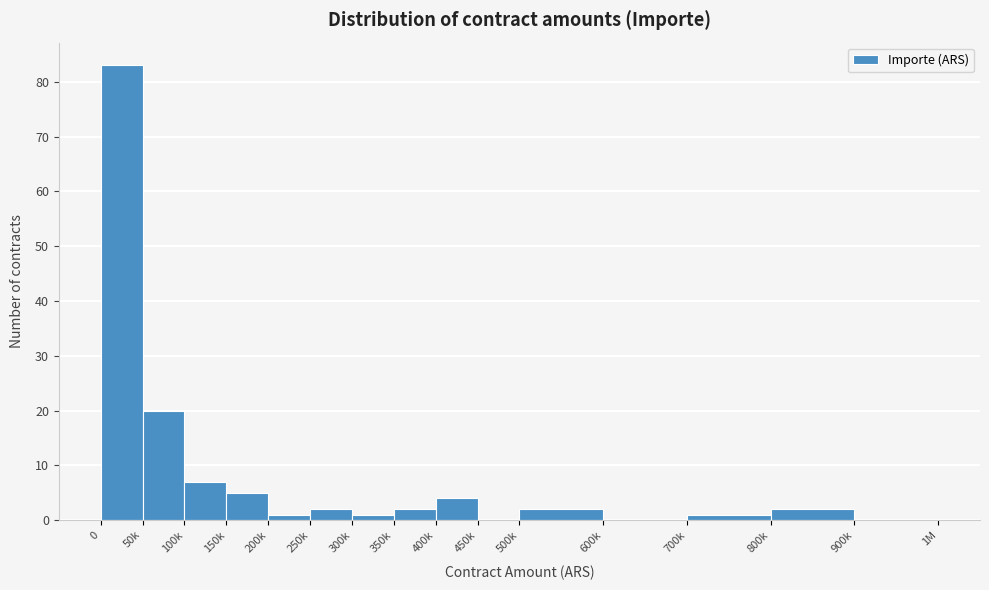

Reading left to right, list all the values displayed in this chart.

0=83	50k=20	100k=7	150k=5	200k=1	250k=2	300k=1	350k=2	400k=4	450k=0	500k=2	600k=0	700k=1	800k=2	900k=0